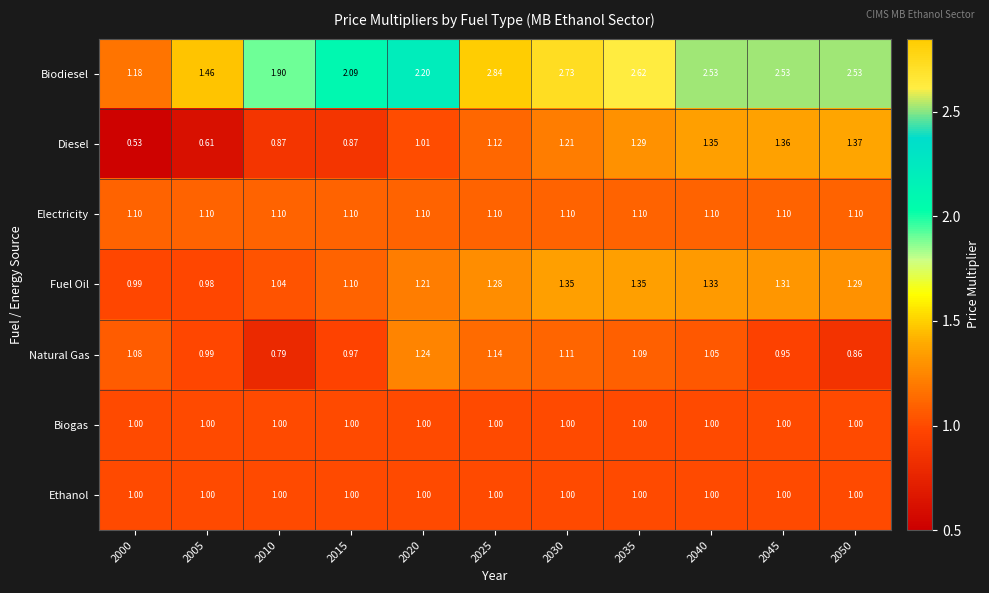

Which series has the largest total across all categories?

Biodiesel